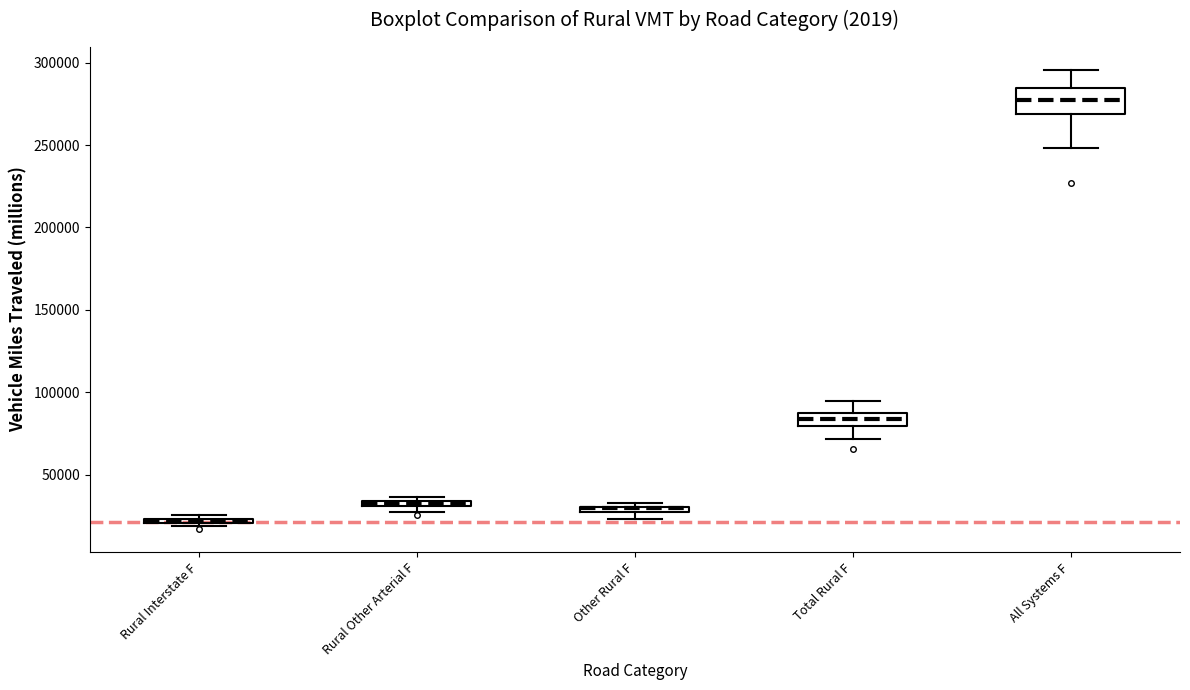

Comparing the boxes themselves (not the whiskers), which one is the tallest?

All Systems F